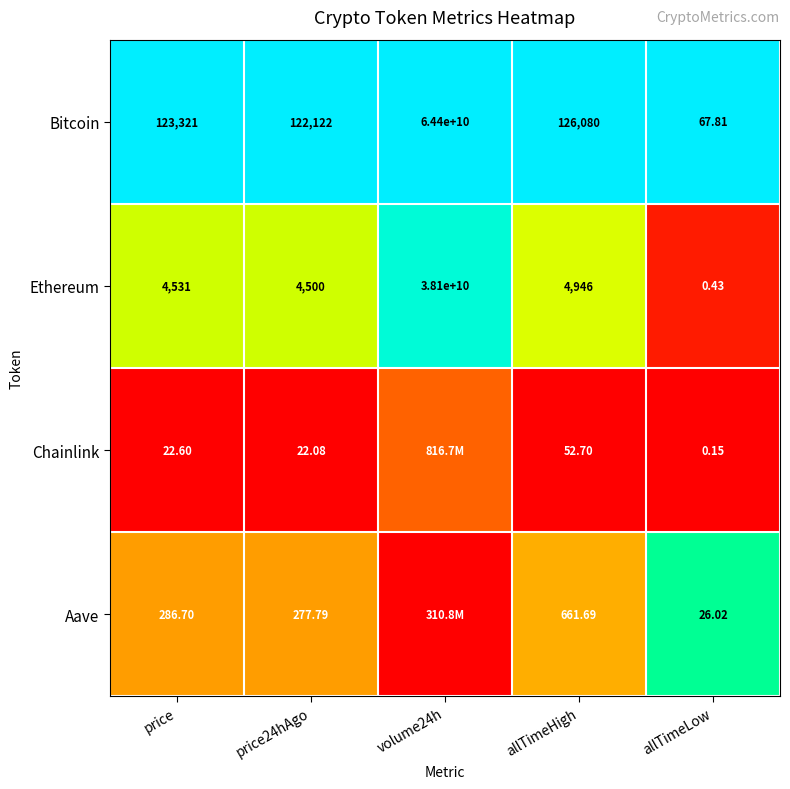

Is the value of Ethereum at price greater than the value of Bitcoin at price?

No